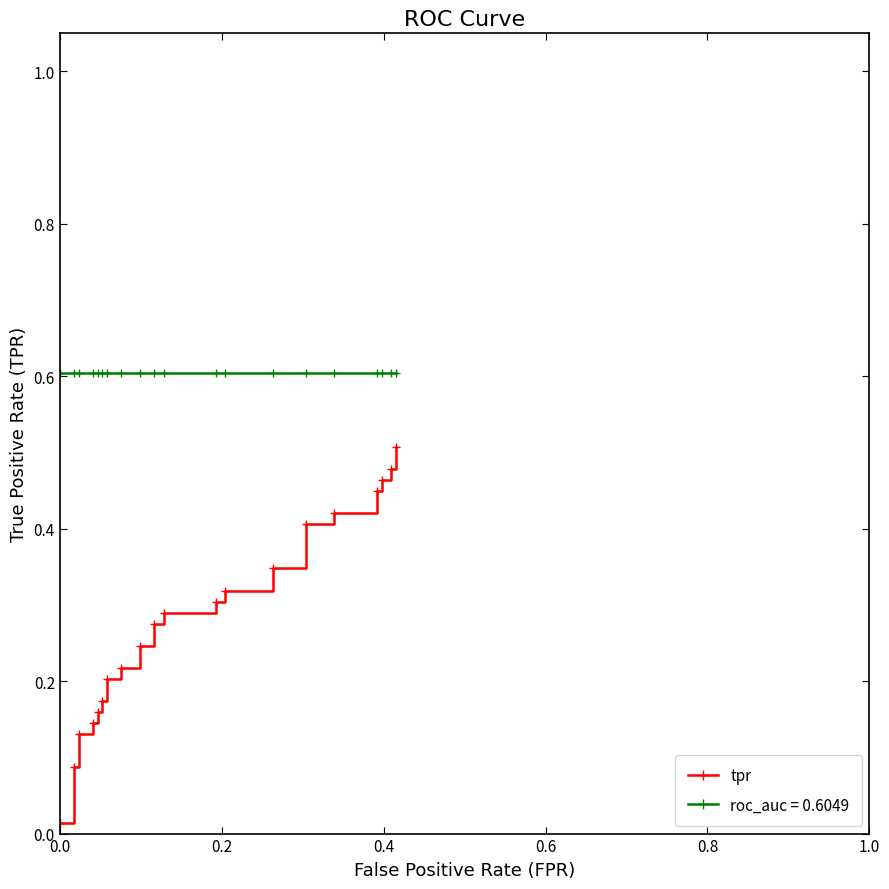

True or false: roc_auc = 0.6049 and tpr intersect in this chart.

False